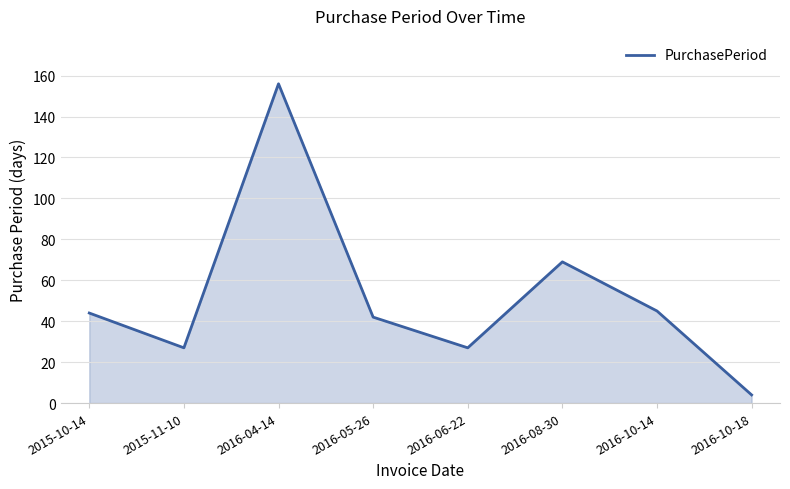

True or false: there are more than 2 points higher than both neighbors.

False